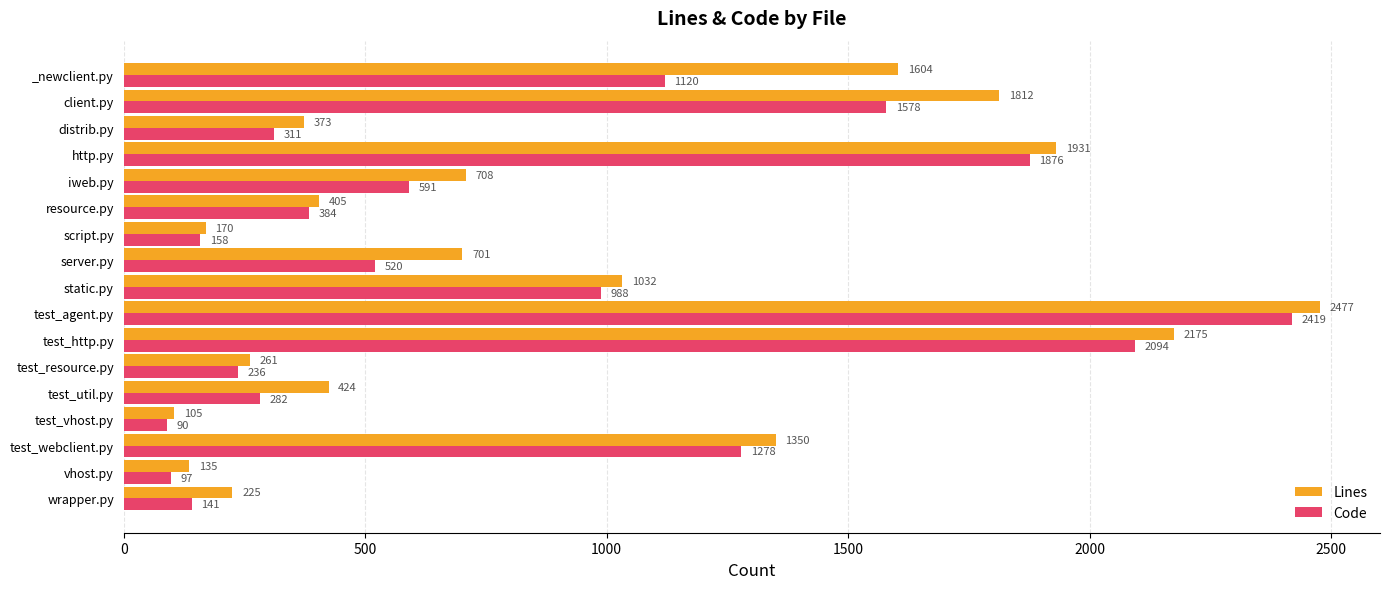

Which category has the lowest value in the Code series?

test_vhost.py